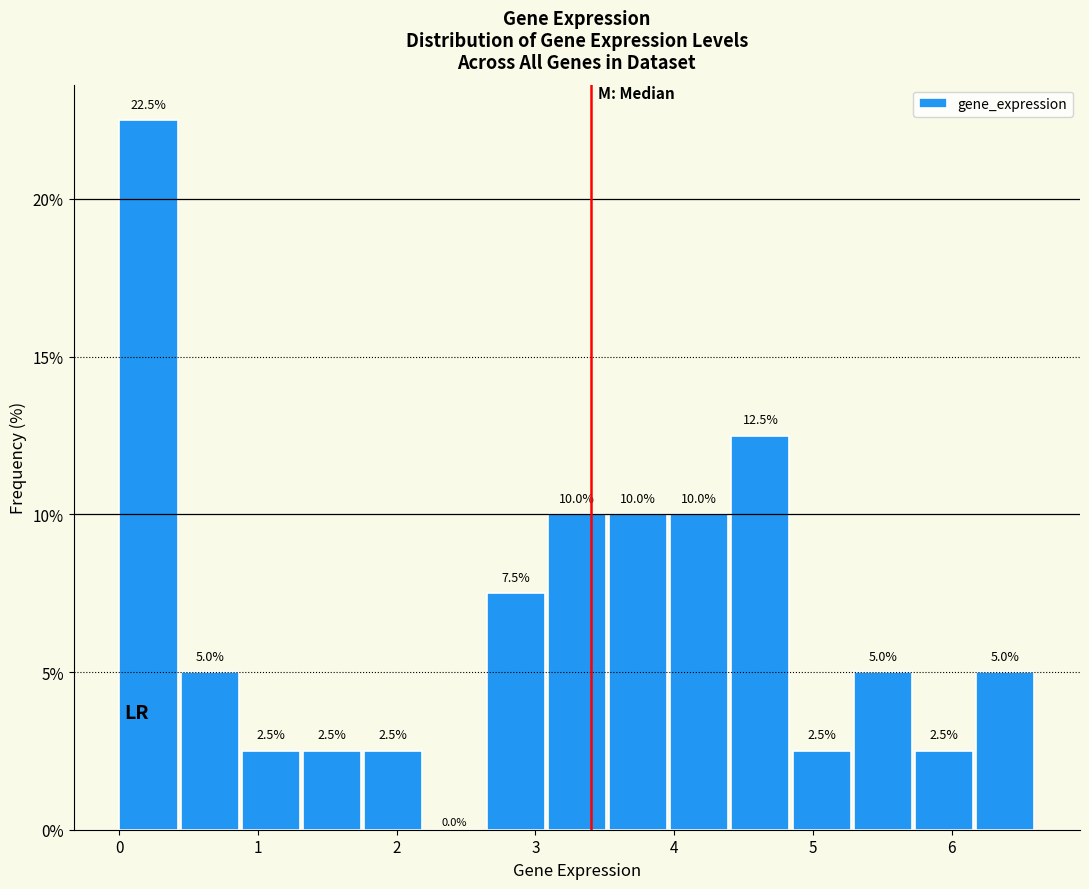

Reading left to right, transcribe this chart: for each bar, give the range it covers on the x-axis and its height. The bar edges are not printed on the chart, so give them approximately, as read against the axis.

0.0 to 0.4: 22.5
0.4 to 0.9: 5.0
0.9 to 1.3: 2.5
1.3 to 1.8: 2.5
1.8 to 2.2: 2.5
2.2 to 2.6: 0.0
2.6 to 3.1: 7.5
3.1 to 3.5: 10.0
3.5 to 4.0: 10.0
4.0 to 4.4: 10.0
4.4 to 4.9: 12.5
4.9 to 5.3: 2.5
5.3 to 5.7: 5.0
5.7 to 6.2: 2.5
6.2 to 6.6: 5.0